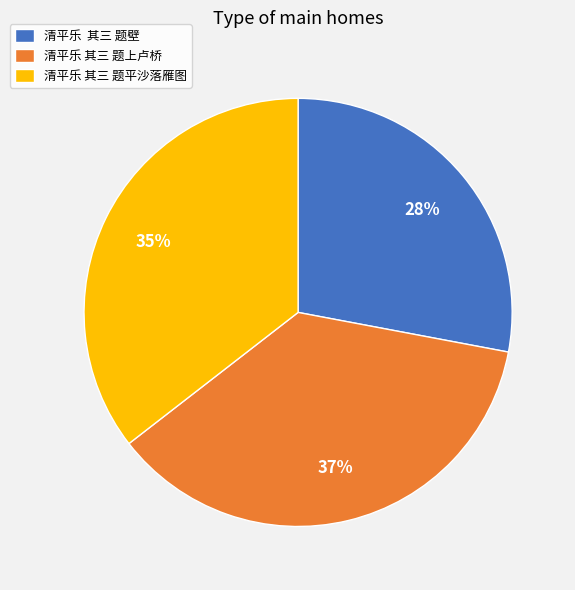

To the nearest percent, what percentage of the pie is 清平乐 其三 题平沙落雁图?

35%